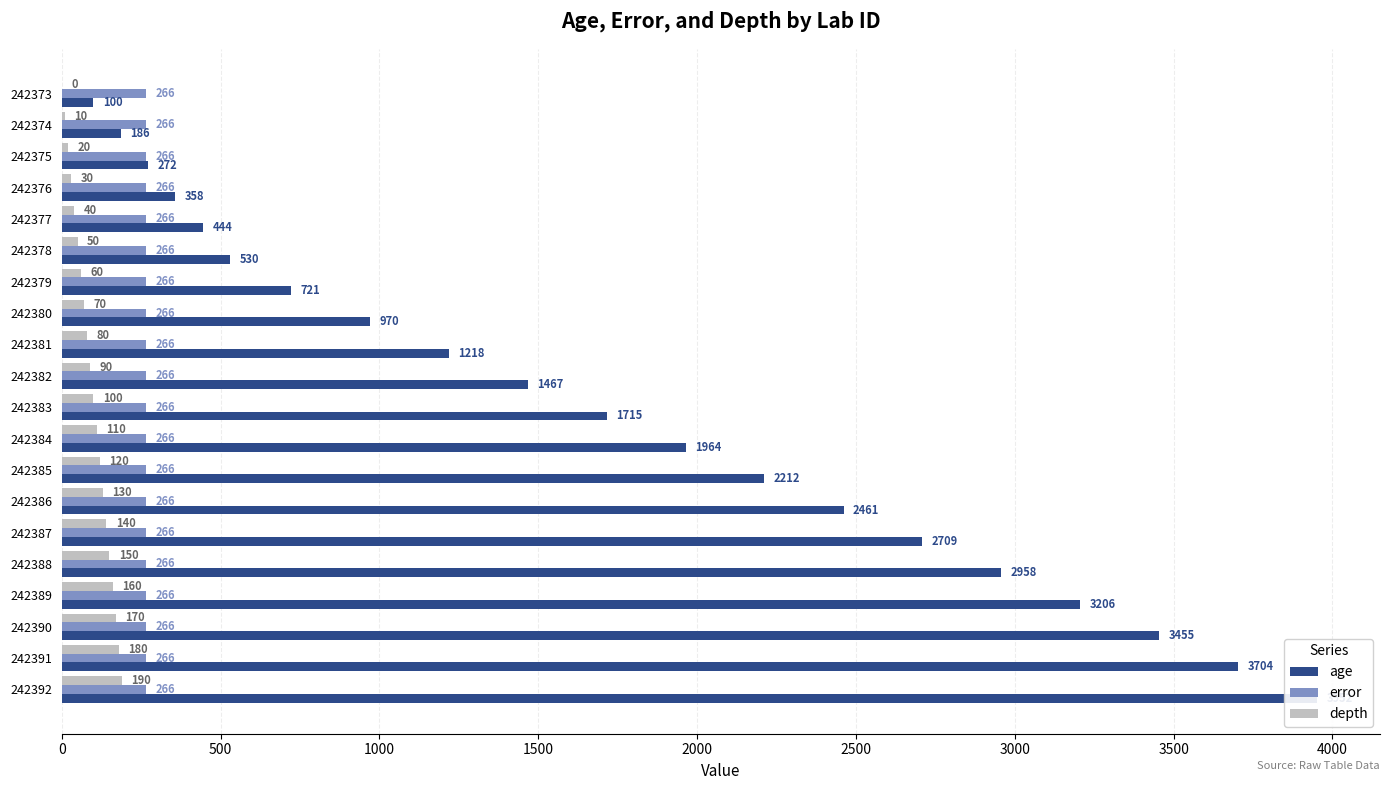

True or false: depth has a value of 93.4 at 242390.

False